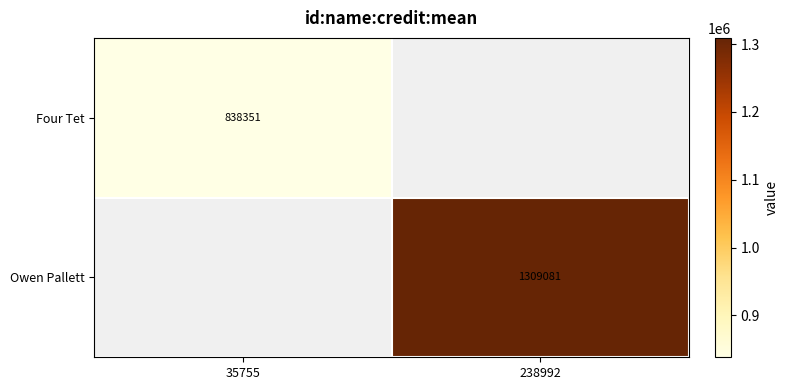

Between 35755 and 238992, which is larger?

238992